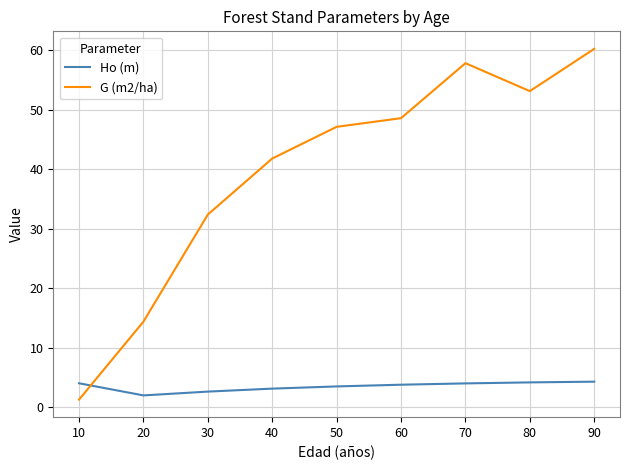

The G (m2/ha) series shows 24.8 at 60. True or false?

False